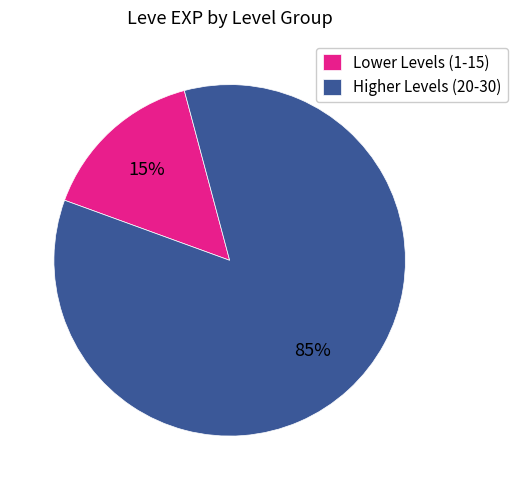

Is there a majority slice in this chart?

Yes